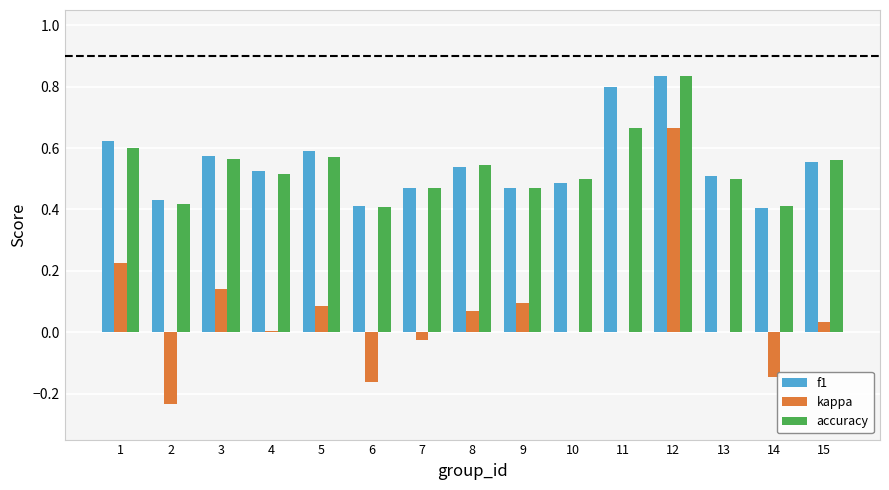

What is the sum of the f1 values at 5 and 3?

1.2